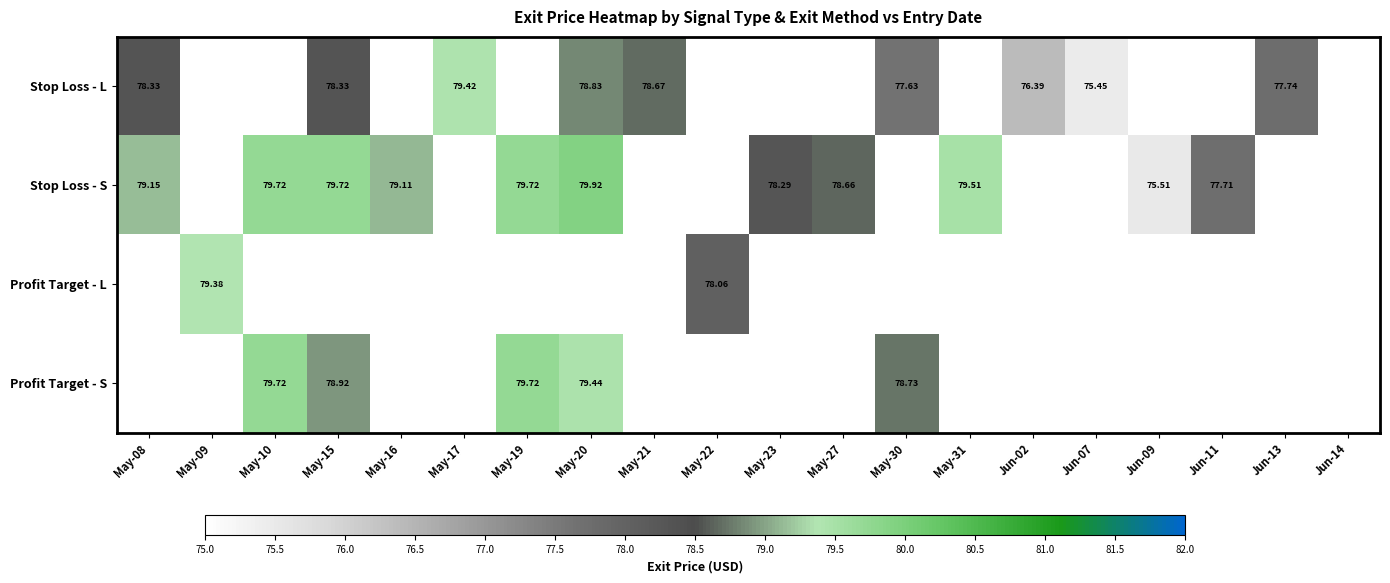

Which series has the largest range (max minus min)?

Stop Loss - S